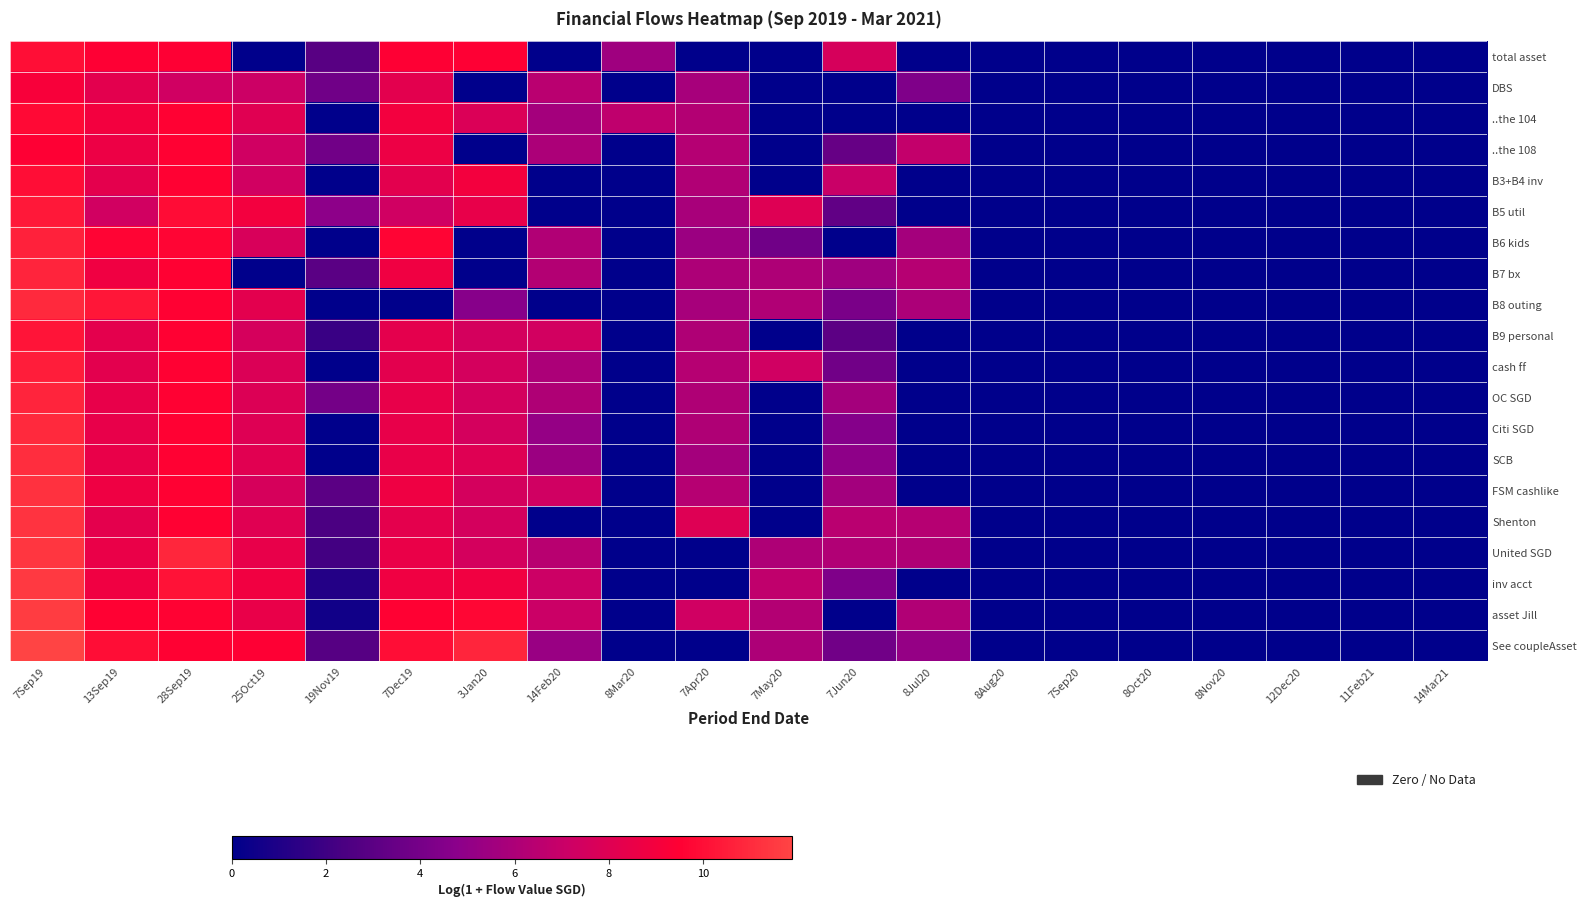

Reading left to right, extract all data points from this chart.

total asset: 7Sep19=10.0	13Sep19=9.5	28Sep19=9.5	25Oct19=0.0	19Nov19=2.9	7Dec19=9.5	3Jan20=9.5	14Feb20=0.0	8Mar20=5.5	7Apr20=0.0	7May20=0.0	7Jun20=7.7	8Jul20=0.0	8Aug20=0.0	7Sep20=0.0	8Oct20=0.0	8Nov20=0.0	12Dec20=0.0	11Feb21=0.0	14Mar21=0.0
DBS: 7Sep19=9.2	13Sep19=8.2	28Sep19=7.3	25Oct19=7.2	19Nov19=3.8	7Dec19=8.2	3Jan20=0.0	14Feb20=6.5	8Mar20=0.0	7Apr20=5.8	7May20=0.0	7Jun20=0.0	8Jul20=4.3	8Aug20=0.0	7Sep20=0.0	8Oct20=0.0	8Nov20=0.0	12Dec20=0.0	11Feb21=0.0	14Mar21=0.0
..the 104: 7Sep19=9.8	13Sep19=8.9	28Sep19=9.5	25Oct19=8.1	19Nov19=0.0	7Dec19=8.9	3Jan20=7.8	14Feb20=5.7	8Mar20=6.7	7Apr20=6.3	7May20=0.0	7Jun20=0.0	8Jul20=0.0	8Aug20=0.0	7Sep20=0.0	8Oct20=0.0	8Nov20=0.0	12Dec20=0.0	11Feb21=0.0	14Mar21=0.0
..the 108: 7Sep19=9.5	13Sep19=8.7	28Sep19=9.5	25Oct19=7.3	19Nov19=3.8	7Dec19=8.7	3Jan20=0.0	14Feb20=6.0	8Mar20=0.0	7Apr20=6.3	7May20=0.0	7Jun20=3.4	8Jul20=6.8	8Aug20=0.0	7Sep20=0.0	8Oct20=0.0	8Nov20=0.0	12Dec20=0.0	11Feb21=0.0	14Mar21=0.0
B3+B4 inv: 7Sep19=9.9	13Sep19=8.3	28Sep19=9.5	25Oct19=7.3	19Nov19=0.0	7Dec19=8.3	3Jan20=9.0	14Feb20=0.0	8Mar20=0.0	7Apr20=6.1	7May20=0.0	7Jun20=7.0	8Jul20=0.0	8Aug20=0.0	7Sep20=0.0	8Oct20=0.0	8Nov20=0.0	12Dec20=0.0	11Feb21=0.0	14Mar21=0.0
B5 util: 7Sep19=10.3	13Sep19=7.3	28Sep19=9.9	25Oct19=8.9	19Nov19=4.8	7Dec19=7.3	3Jan20=8.4	14Feb20=0.0	8Mar20=0.0	7Apr20=5.8	7May20=8.0	7Jun20=3.2	8Jul20=0.0	8Aug20=0.0	7Sep20=0.0	8Oct20=0.0	8Nov20=0.0	12Dec20=0.0	11Feb21=0.0	14Mar21=0.0
B6 kids: 7Sep19=10.7	13Sep19=9.6	28Sep19=9.7	25Oct19=7.7	19Nov19=0.0	7Dec19=9.6	3Jan20=0.0	14Feb20=6.1	8Mar20=0.0	7Apr20=5.4	7May20=3.8	7Jun20=0.0	8Jul20=5.7	8Aug20=0.0	7Sep20=0.0	8Oct20=0.0	8Nov20=0.0	12Dec20=0.0	11Feb21=0.0	14Mar21=0.0
B7 bx: 7Sep19=10.8	13Sep19=8.8	28Sep19=9.5	25Oct19=0.0	19Nov19=2.9	7Dec19=8.8	3Jan20=0.0	14Feb20=6.3	8Mar20=0.0	7Apr20=6.0	7May20=6.0	7Jun20=5.5	8Jul20=6.3	8Aug20=0.0	7Sep20=0.0	8Oct20=0.0	8Nov20=0.0	12Dec20=0.0	11Feb21=0.0	14Mar21=0.0
B8 outing: 7Sep19=10.9	13Sep19=10.3	28Sep19=9.5	25Oct19=8.3	19Nov19=0.0	7Dec19=0.0	3Jan20=4.6	14Feb20=0.0	8Mar20=0.0	7Apr20=5.8	7May20=6.1	7Jun20=4.2	8Jul20=5.9	8Aug20=0.0	7Sep20=0.0	8Oct20=0.0	8Nov20=0.0	12Dec20=0.0	11Feb21=0.0	14Mar21=0.0
B9 personal: 7Sep19=10.2	13Sep19=8.3	28Sep19=9.5	25Oct19=7.6	19Nov19=1.8	7Dec19=8.3	3Jan20=7.6	14Feb20=7.4	8Mar20=0.0	7Apr20=6.1	7May20=0.0	7Jun20=3.0	8Jul20=0.0	8Aug20=0.0	7Sep20=0.0	8Oct20=0.0	8Nov20=0.0	12Dec20=0.0	11Feb21=0.0	14Mar21=0.0
cash ff: 7Sep19=10.5	13Sep19=8.3	28Sep19=9.5	25Oct19=7.9	19Nov19=0.0	7Dec19=8.3	3Jan20=7.6	14Feb20=6.0	8Mar20=0.0	7Apr20=6.3	7May20=7.3	7Jun20=3.8	8Jul20=0.0	8Aug20=0.0	7Sep20=0.0	8Oct20=0.0	8Nov20=0.0	12Dec20=0.0	11Feb21=0.0	14Mar21=0.0
OC SGD: 7Sep19=10.7	13Sep19=8.4	28Sep19=9.6	25Oct19=7.9	19Nov19=3.9	7Dec19=8.4	3Jan20=7.6	14Feb20=6.1	8Mar20=0.0	7Apr20=6.1	7May20=0.0	7Jun20=5.7	8Jul20=0.0	8Aug20=0.0	7Sep20=0.0	8Oct20=0.0	8Nov20=0.0	12Dec20=0.0	11Feb21=0.0	14Mar21=0.0
Citi SGD: 7Sep19=10.9	13Sep19=8.4	28Sep19=9.5	25Oct19=8.0	19Nov19=0.0	7Dec19=8.4	3Jan20=7.6	14Feb20=5.2	8Mar20=0.0	7Apr20=6.1	7May20=0.0	7Jun20=4.6	8Jul20=0.0	8Aug20=0.0	7Sep20=0.0	8Oct20=0.0	8Nov20=0.0	12Dec20=0.0	11Feb21=0.0	14Mar21=0.0
SCB: 7Sep19=11.1	13Sep19=8.5	28Sep19=9.5	25Oct19=8.1	19Nov19=0.0	7Dec19=8.5	3Jan20=8.0	14Feb20=5.4	8Mar20=0.0	7Apr20=5.7	7May20=0.0	7Jun20=4.9	8Jul20=0.0	8Aug20=0.0	7Sep20=0.0	8Oct20=0.0	8Nov20=0.0	12Dec20=0.0	11Feb21=0.0	14Mar21=0.0
FSM cashlike: 7Sep19=11.2	13Sep19=8.8	28Sep19=9.5	25Oct19=7.6	19Nov19=3.0	7Dec19=8.8	3Jan20=7.6	14Feb20=7.3	8Mar20=0.0	7Apr20=6.3	7May20=0.0	7Jun20=5.6	8Jul20=0.0	8Aug20=0.0	7Sep20=0.0	8Oct20=0.0	8Nov20=0.0	12Dec20=0.0	11Feb21=0.0	14Mar21=0.0
Shenton: 7Sep19=11.3	13Sep19=8.3	28Sep19=9.5	25Oct19=8.1	19Nov19=2.4	7Dec19=8.3	3Jan20=7.6	14Feb20=0.0	8Mar20=0.0	7Apr20=8.0	7May20=0.0	7Jun20=6.5	8Jul20=6.3	8Aug20=0.0	7Sep20=0.0	8Oct20=0.0	8Nov20=0.0	12Dec20=0.0	11Feb21=0.0	14Mar21=0.0
United SGD: 7Sep19=11.4	13Sep19=8.5	28Sep19=10.9	25Oct19=8.4	19Nov19=2.1	7Dec19=8.5	3Jan20=7.6	14Feb20=6.4	8Mar20=0.0	7Apr20=0.0	7May20=6.1	7Jun20=6.1	8Jul20=6.1	8Aug20=0.0	7Sep20=0.0	8Oct20=0.0	8Nov20=0.0	12Dec20=0.0	11Feb21=0.0	14Mar21=0.0
inv acct: 7Sep19=11.5	13Sep19=8.8	28Sep19=10.2	25Oct19=8.8	19Nov19=1.1	7Dec19=8.8	3Jan20=8.9	14Feb20=7.2	8Mar20=0.0	7Apr20=0.0	7May20=6.7	7Jun20=4.4	8Jul20=0.0	8Aug20=0.0	7Sep20=0.0	8Oct20=0.0	8Nov20=0.0	12Dec20=0.0	11Feb21=0.0	14Mar21=0.0
asset Jill: 7Sep19=11.6	13Sep19=9.5	28Sep19=9.6	25Oct19=8.5	19Nov19=0.6	7Dec19=9.5	3Jan20=9.7	14Feb20=7.1	8Mar20=0.0	7Apr20=7.3	7May20=6.2	7Jun20=0.0	8Jul20=6.1	8Aug20=0.0	7Sep20=0.0	8Oct20=0.0	8Nov20=0.0	12Dec20=0.0	11Feb21=0.0	14Mar21=0.0
See coupleAsset: 7Sep19=11.9	13Sep19=10.0	28Sep19=9.6	25Oct19=9.5	19Nov19=2.8	7Dec19=10.0	3Jan20=10.8	14Feb20=5.2	8Mar20=0.0	7Apr20=0.0	7May20=6.0	7Jun20=3.8	8Jul20=5.1	8Aug20=0.0	7Sep20=0.0	8Oct20=0.0	8Nov20=0.0	12Dec20=0.0	11Feb21=0.0	14Mar21=0.0